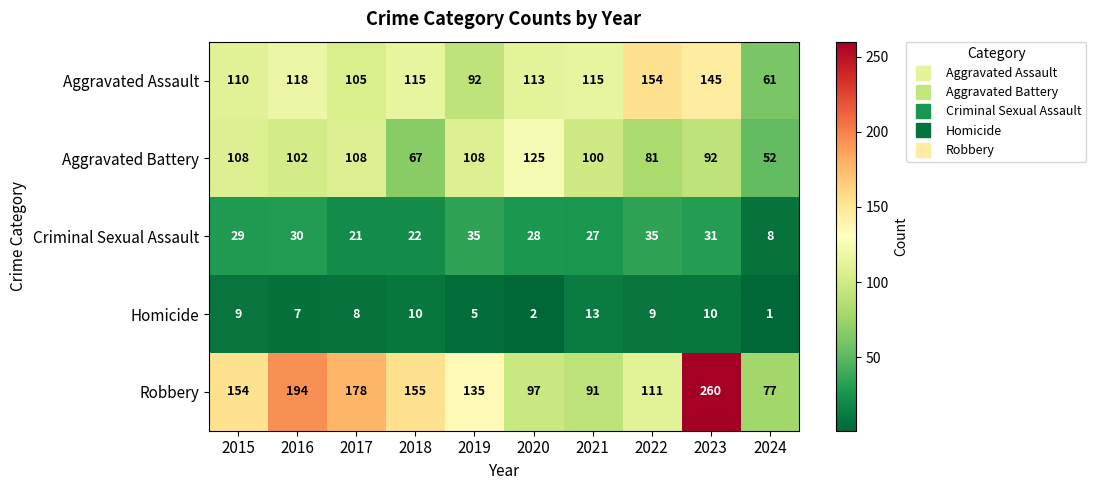

Read the Aggravated Assault value at 2021.

115